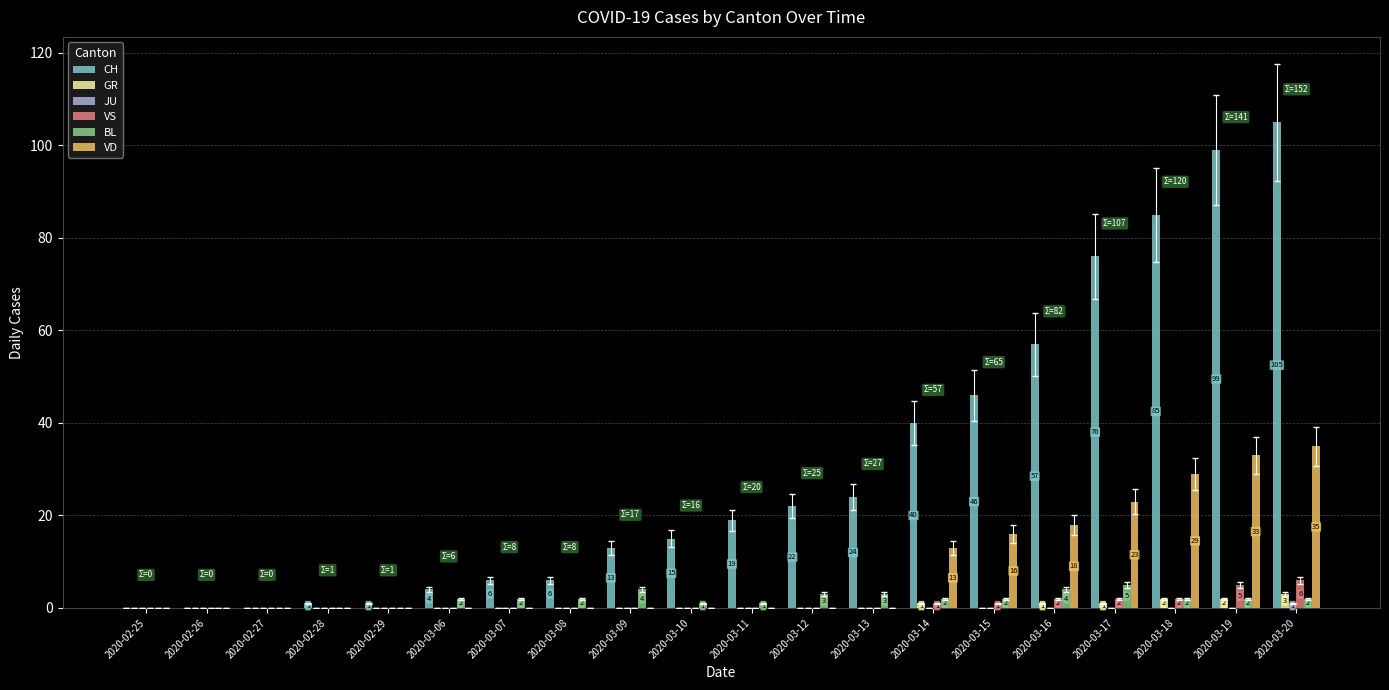

Count the number of data series in this chart.

6